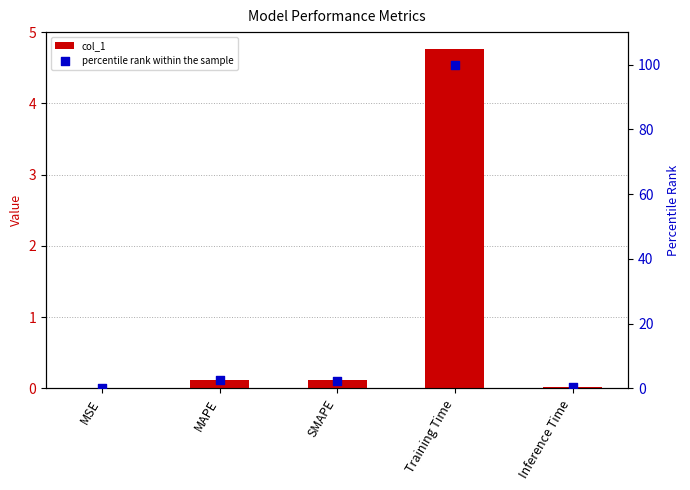

Which series reaches the maximum Y coordinate?

percentile rank within the sample